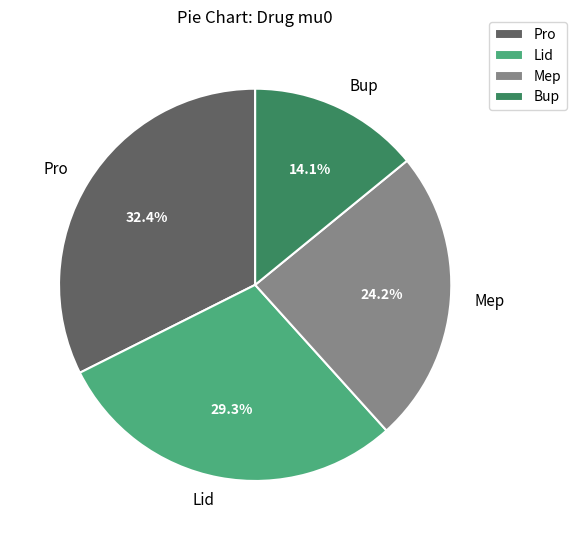

Which category has the biggest portion of the pie?

Pro